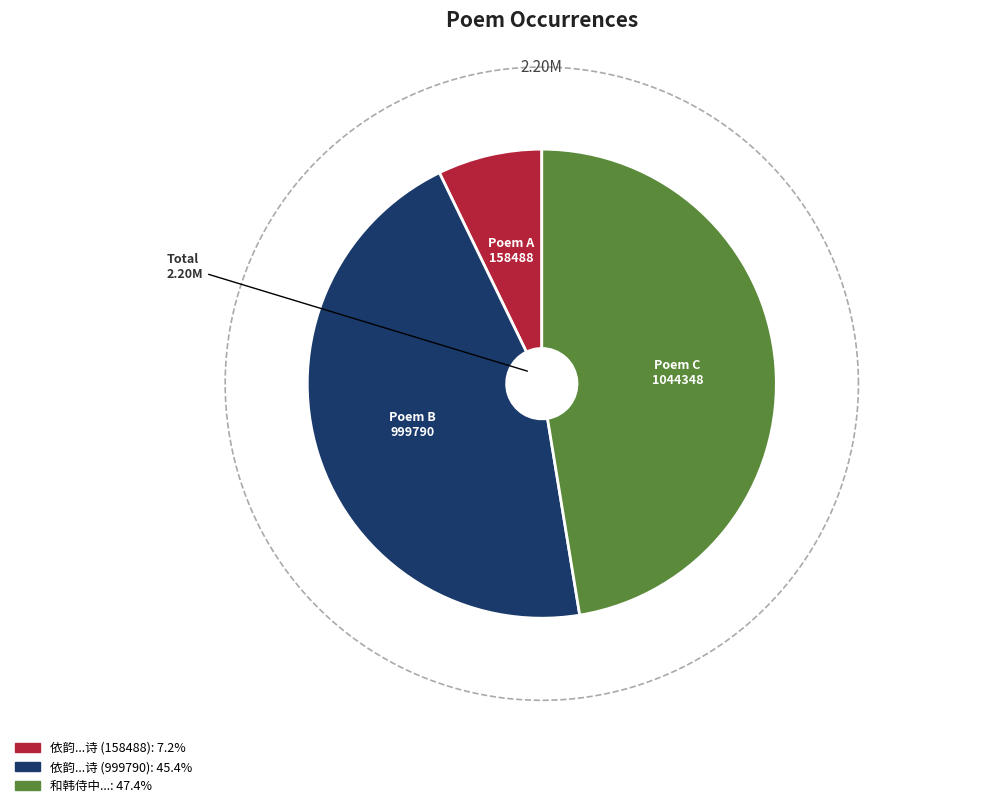

What is the smallest slice in the pie chart?

依韵奉和判府经略司徒侍中上巳晚游九曲池诗 (158488)